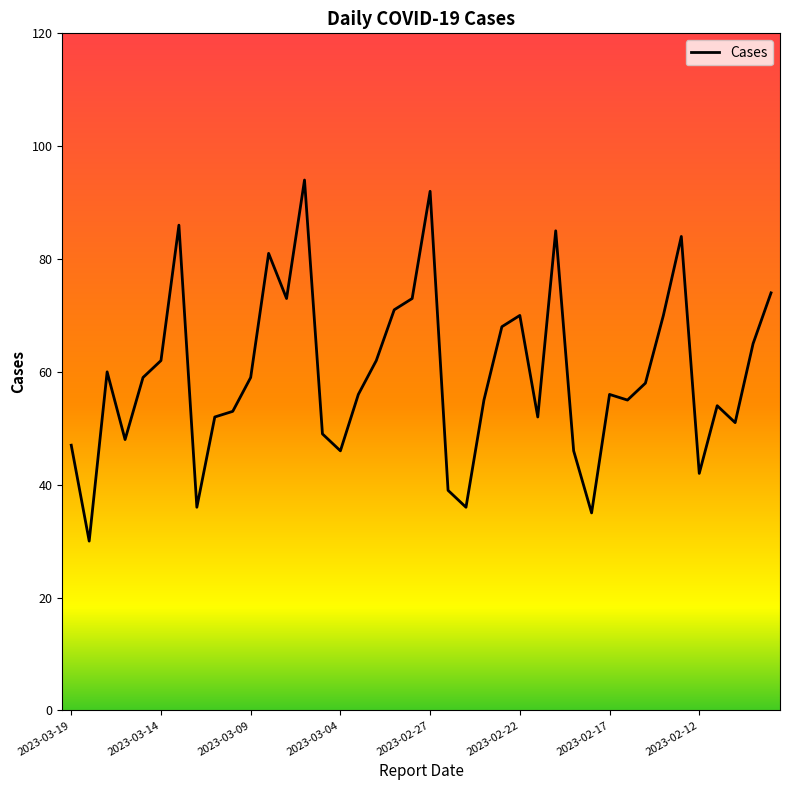

What is the difference between the maximum and minimum values?

64